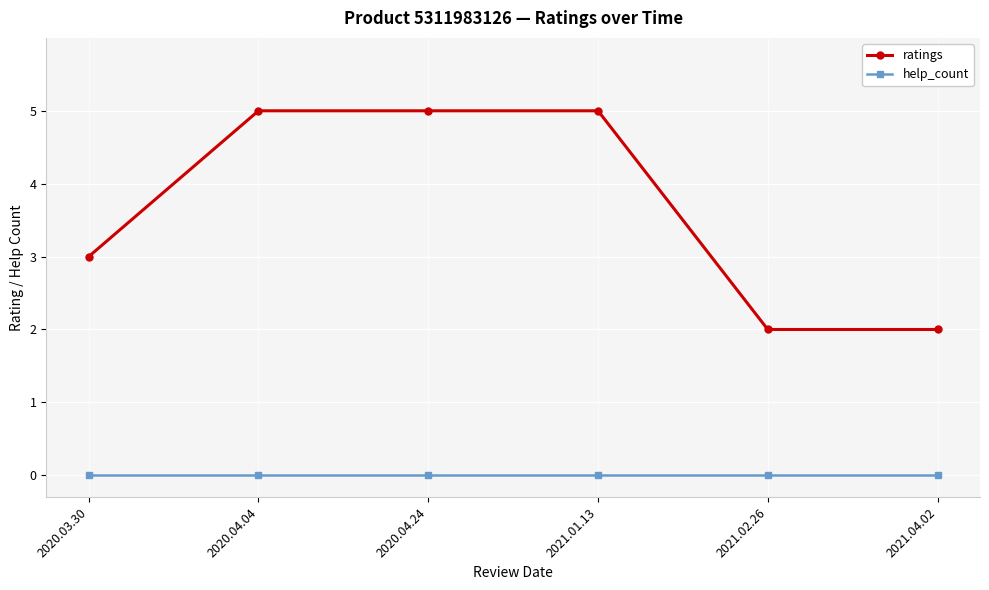

What is the label of the 6th point from the left?

2021.04.02